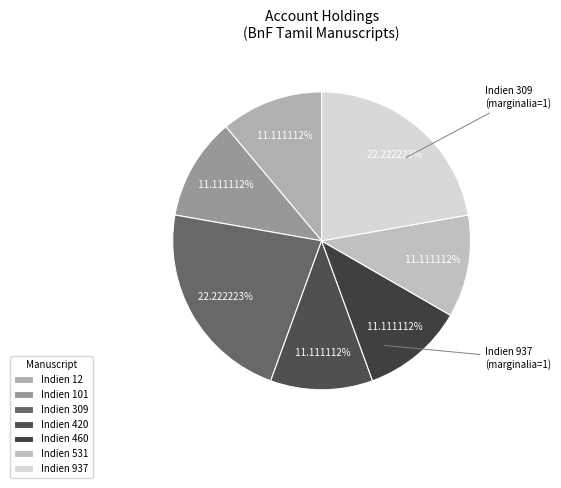

How many slices are in this pie chart?

7